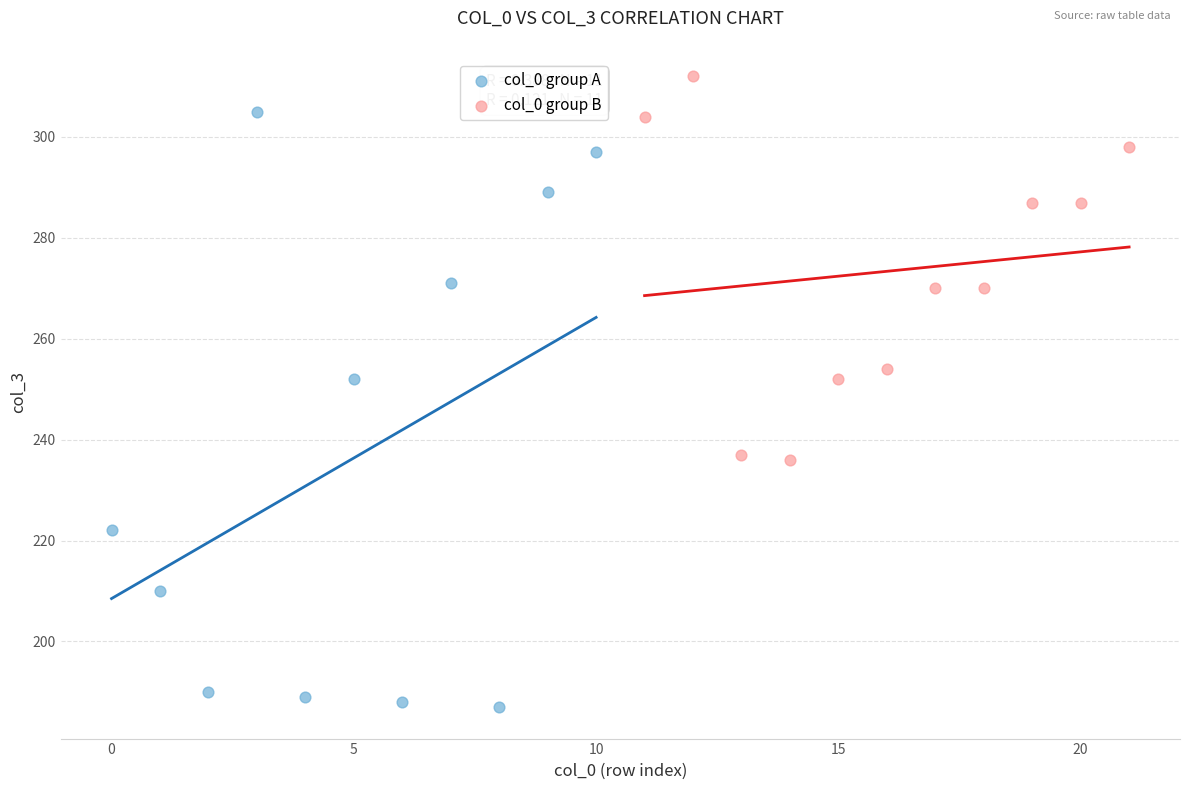

Which series has the largest Y range (max minus min)?

col_0 group A